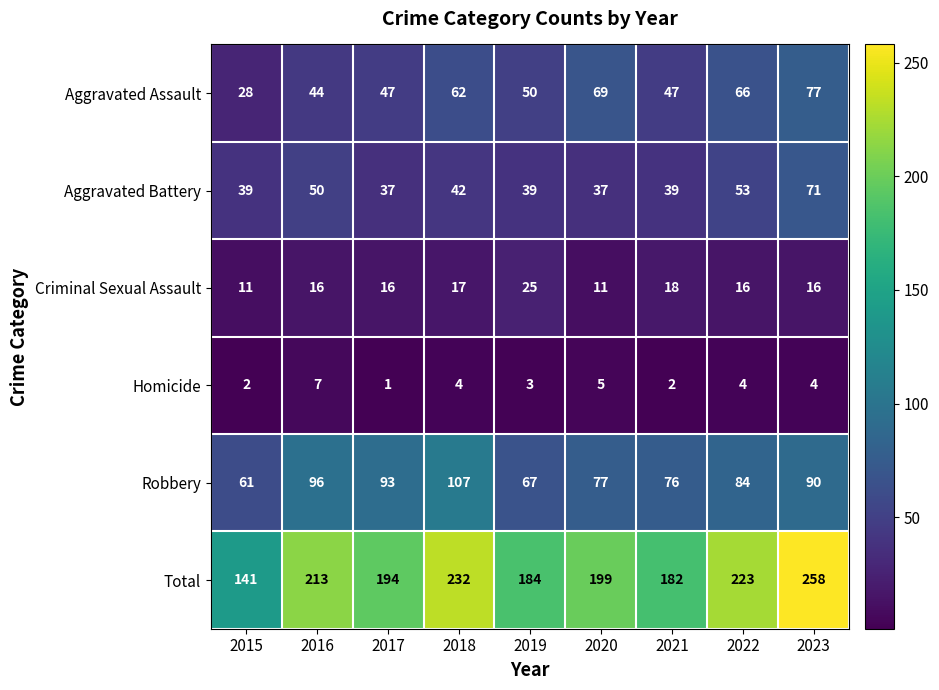

The Aggravated Assault series shows 118 at 2020. True or false?

False